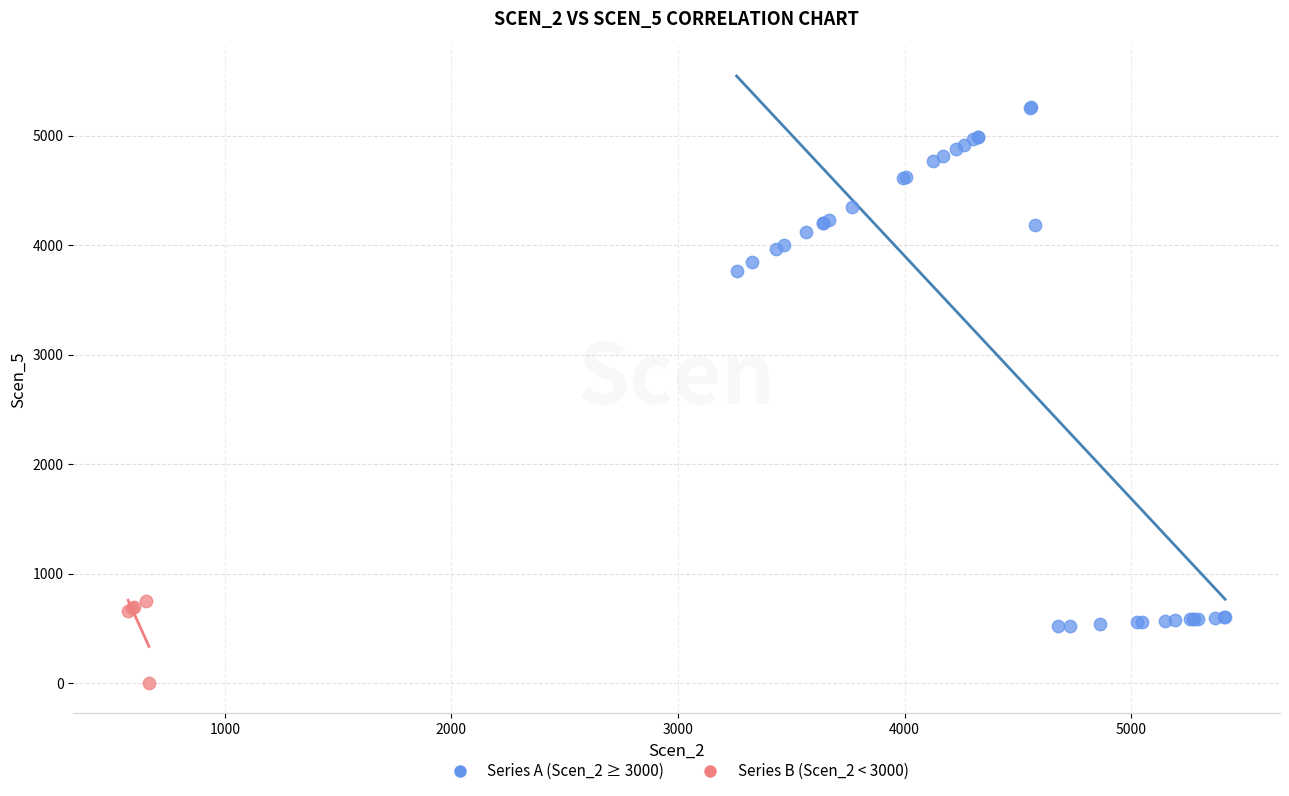

Which series reaches the minimum Y coordinate?

Series B (Scen_2 < 3000)